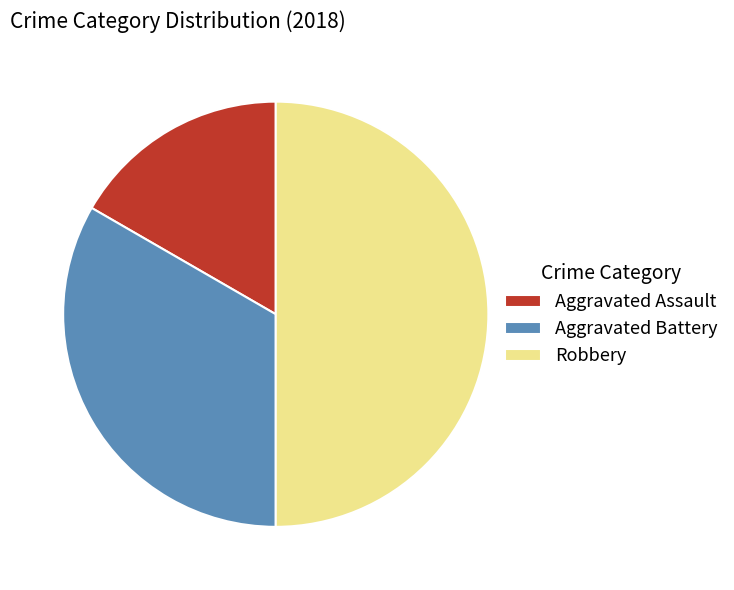

Is Aggravated Assault the majority of the pie?

No